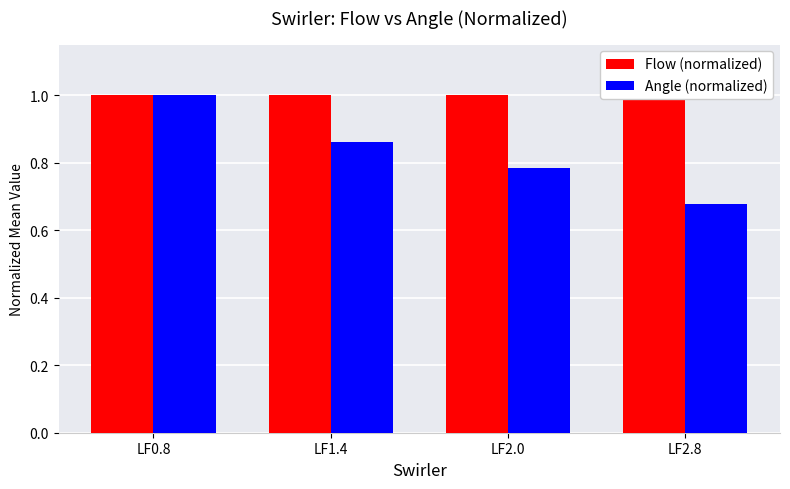

List the labels in order of Flow (normalized) value, largest first.

LF0.8, LF1.4, LF2.0, LF2.8